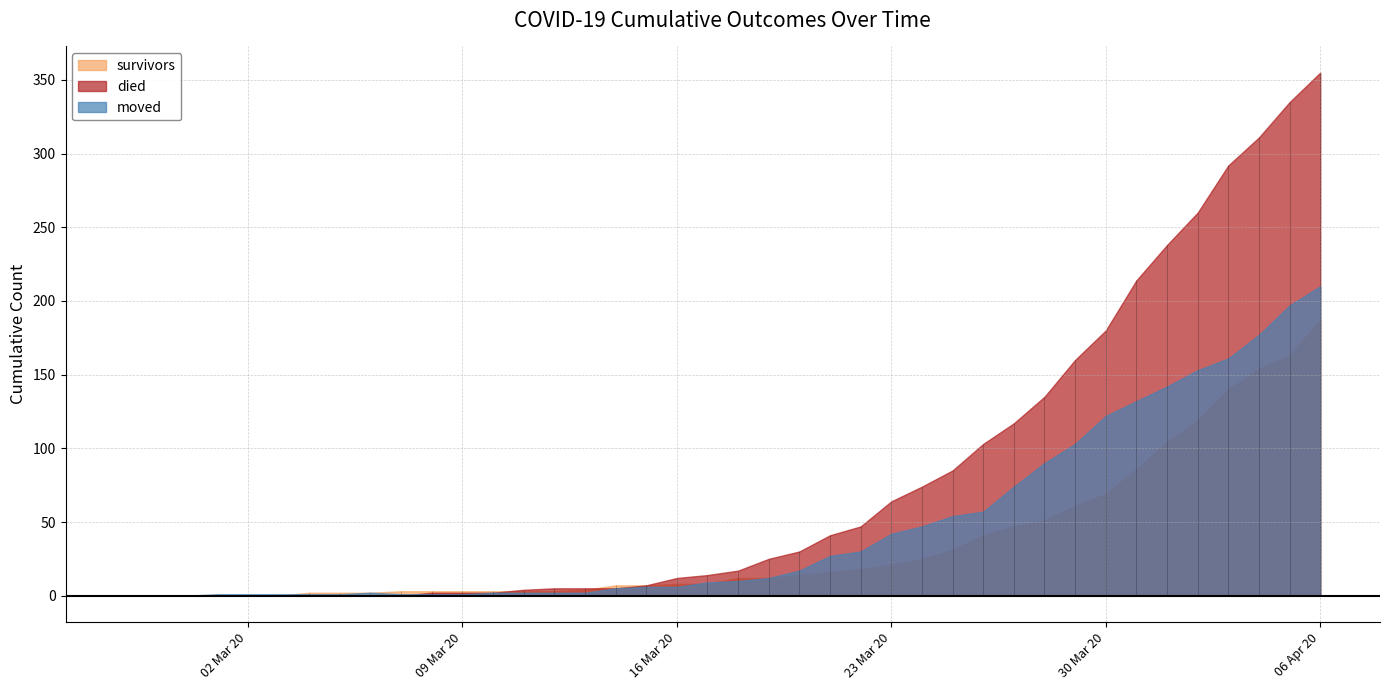

Reading left to right, what are all the values shown in this chart?

survivors: 2020-02-27=0	2020-02-28=0	2020-02-29=0	2020-03-01=0	2020-03-02=0	2020-03-03=0	2020-03-04=2	2020-03-05=2	2020-03-06=2	2020-03-07=3	2020-03-08=3	2020-03-09=3	2020-03-10=3	2020-03-11=3	2020-03-12=3	2020-03-13=4	2020-03-14=7	2020-03-15=7	2020-03-16=8	2020-03-17=8	2020-03-18=12	2020-03-19=12	2020-03-20=14	2020-03-21=16	2020-03-22=18	2020-03-23=21	2020-03-24=25	2020-03-25=31	2020-03-26=41	2020-03-27=47	2020-03-28=51	2020-03-29=61	2020-03-30=69	2020-03-31=86	2020-04-01=104	2020-04-02=119	2020-04-03=140	2020-04-04=154	2020-04-05=163	2020-04-06=187
died: 2020-02-27=0	2020-02-28=0	2020-02-29=0	2020-03-01=0	2020-03-02=0	2020-03-03=0	2020-03-04=0	2020-03-05=0	2020-03-06=0	2020-03-07=0	2020-03-08=2	2020-03-09=2	2020-03-10=2	2020-03-11=4	2020-03-12=5	2020-03-13=5	2020-03-14=5	2020-03-15=7	2020-03-16=12	2020-03-17=14	2020-03-18=17	2020-03-19=25	2020-03-20=30	2020-03-21=41	2020-03-22=47	2020-03-23=64	2020-03-24=74	2020-03-25=85	2020-03-26=103	2020-03-27=117	2020-03-28=135	2020-03-29=160	2020-03-30=180	2020-03-31=214	2020-04-01=238	2020-04-02=260	2020-04-03=292	2020-04-04=311	2020-04-05=335	2020-04-06=355
moved: 2020-02-27=0	2020-02-28=0	2020-02-29=0	2020-03-01=1	2020-03-02=1	2020-03-03=1	2020-03-04=1	2020-03-05=1	2020-03-06=2	2020-03-07=1	2020-03-08=1	2020-03-09=1	2020-03-10=2	2020-03-11=2	2020-03-12=2	2020-03-13=2	2020-03-14=5	2020-03-15=6	2020-03-16=6	2020-03-17=9	2020-03-18=10	2020-03-19=12	2020-03-20=17	2020-03-21=27	2020-03-22=30	2020-03-23=42	2020-03-24=47	2020-03-25=54	2020-03-26=57	2020-03-27=74	2020-03-28=90	2020-03-29=103	2020-03-30=122	2020-03-31=132	2020-04-01=142	2020-04-02=153	2020-04-03=161	2020-04-04=177	2020-04-05=197	2020-04-06=210